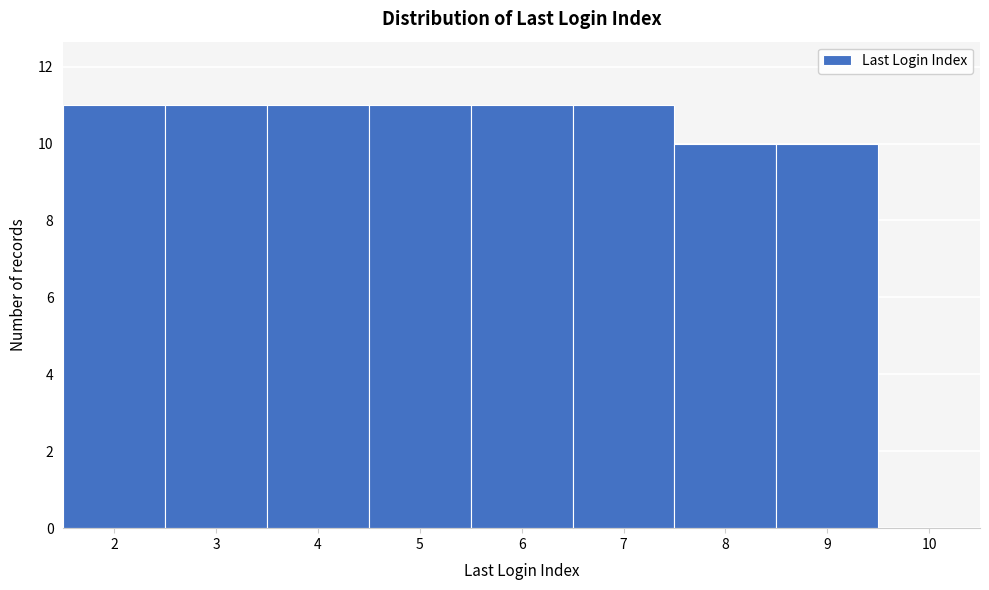

Reading left to right, list every bar in this chart as the range it spans on the x-axis followed by its height. The values are not printed on the chart, so give them approximately, as read against the axis.

1.5 to 2.5: 11
2.5 to 3.5: 11
3.5 to 4.5: 11
4.5 to 5.5: 11
5.5 to 6.5: 11
6.5 to 7.5: 11
7.5 to 8.5: 10
8.5 to 9.5: 10
9.5 to 10.5: 0